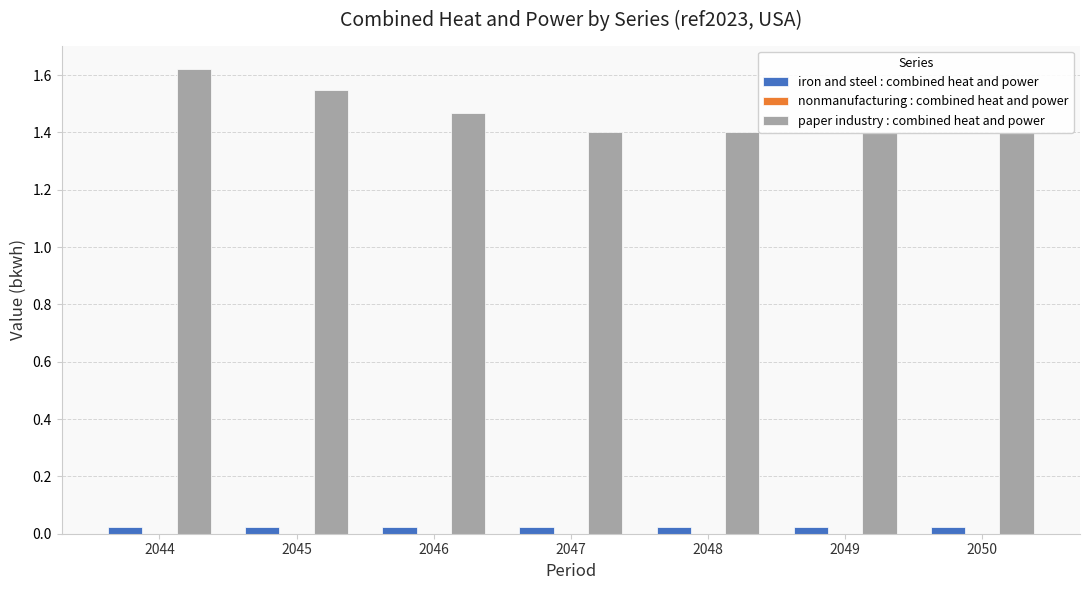

Between 2046 and 2048, which series saw the biggest shift?

paper industry : combined heat and power